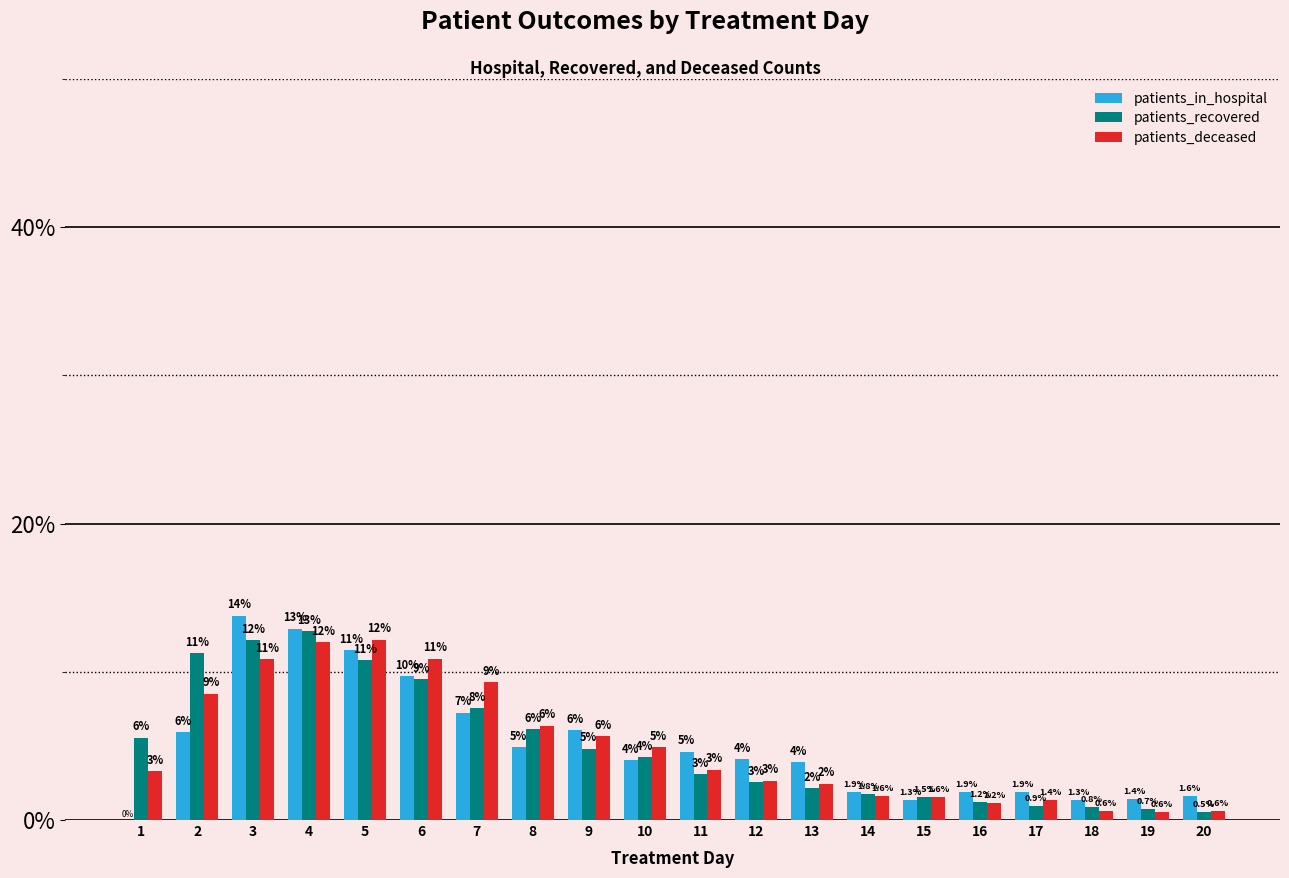

How many data points does each series have?

20